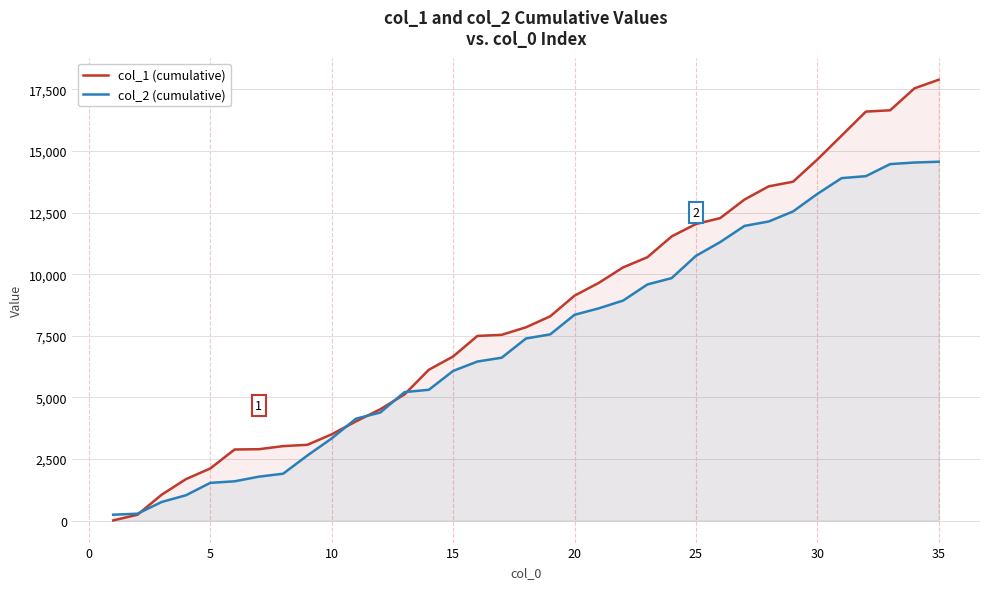

What is the greatest value displayed?

17894